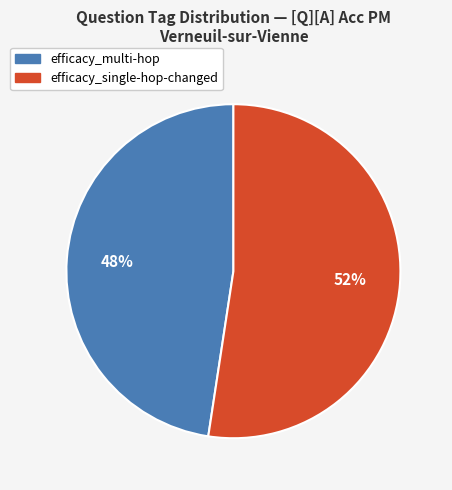

Which slice is the largest?

efficacy_single-hop-changed